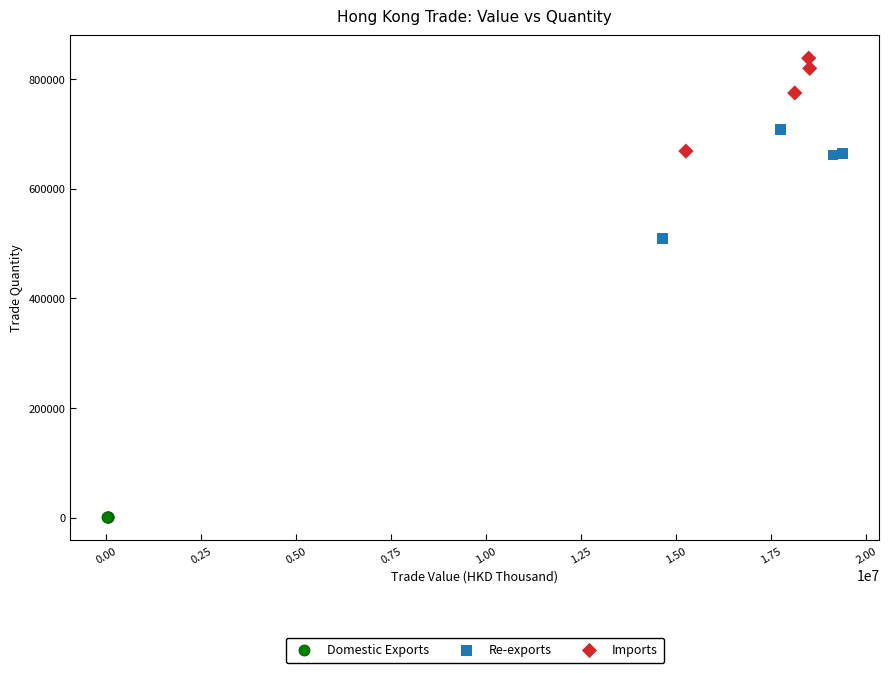

Which series reaches the minimum Y coordinate?

Domestic Exports